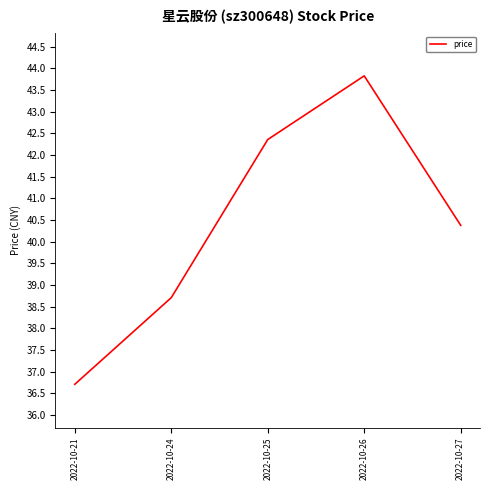

True or false: the data shows 25.9 at 2022-10-24.

False